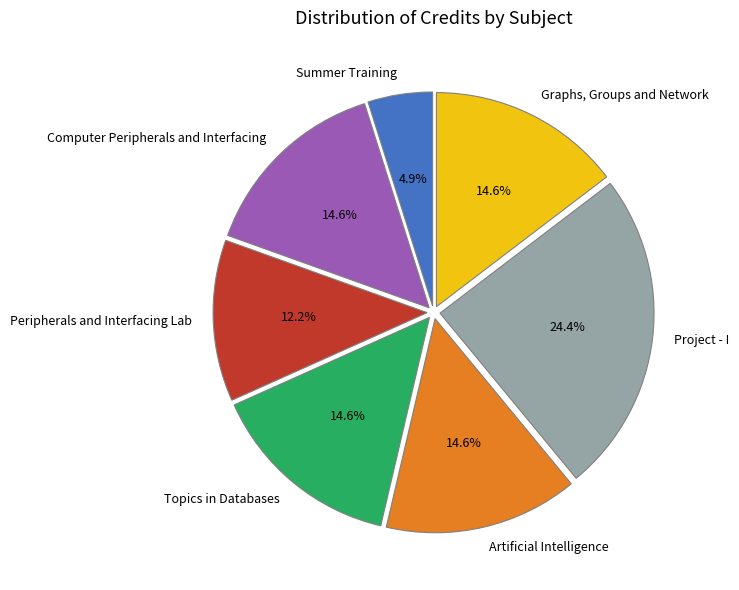

To the nearest percent, what percentage of the pie is Artificial Intelligence?

15%